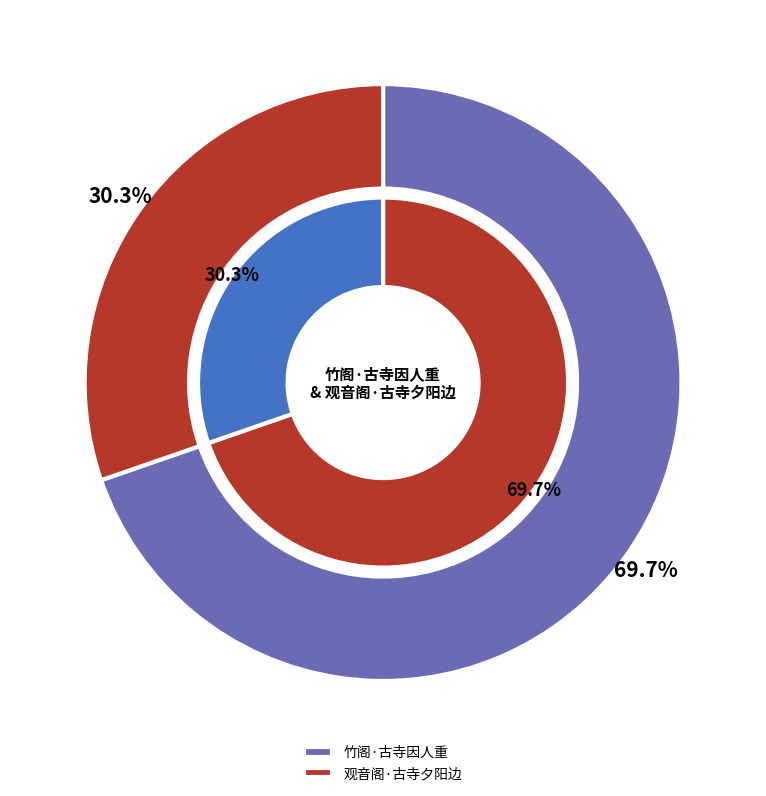

What percentage is the 竹阁·古寺因人重 slice, to the nearest percent?

70%